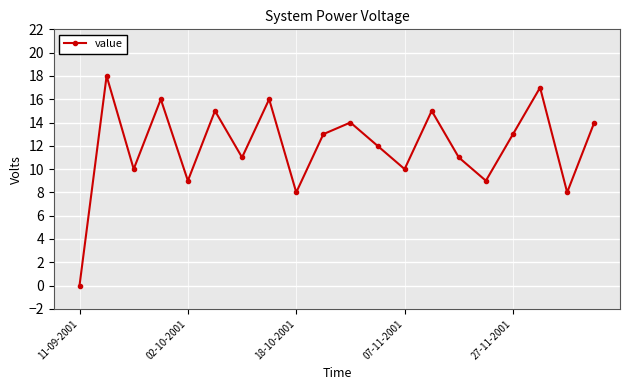

Count the number of categories in the chart.

20